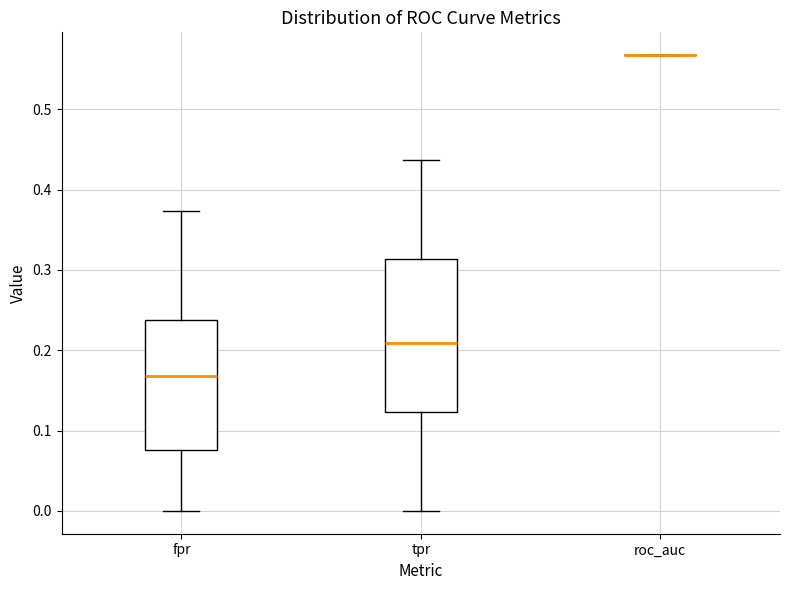

Reading left to right, read every box against the y-axis: the position of its median line, the range the box covers, and the ends of its whiskers. The values are not printed on the chart, so give them approximately, as read against the axis.

fpr: median 0.17, box 0.08 to 0.24, whiskers 0.00 to 0.37
tpr: median 0.21, box 0.12 to 0.31, whiskers 0.00 to 0.44
roc_auc: box collapsed to a line at 0.57, whiskers 0.57 to 0.57